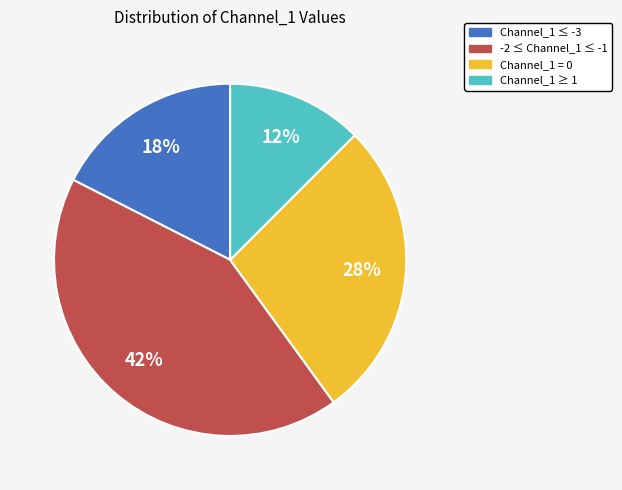

Is there any slice that represents more than half of the pie?

No